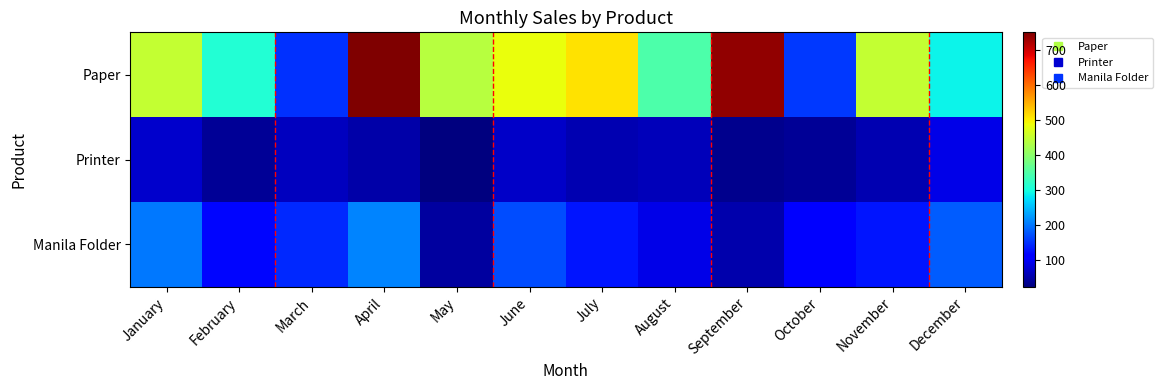

How many series are shown in this chart?

3